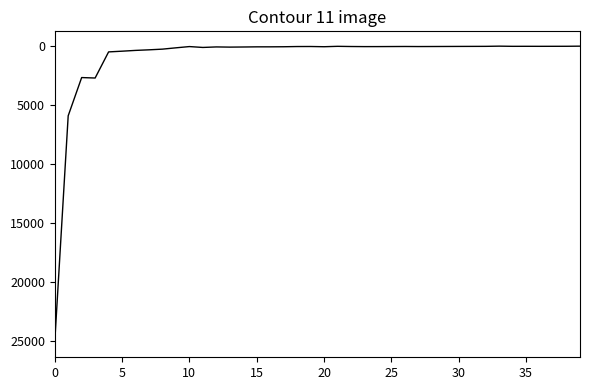

What is the difference between the maximum and minimum values?

25158